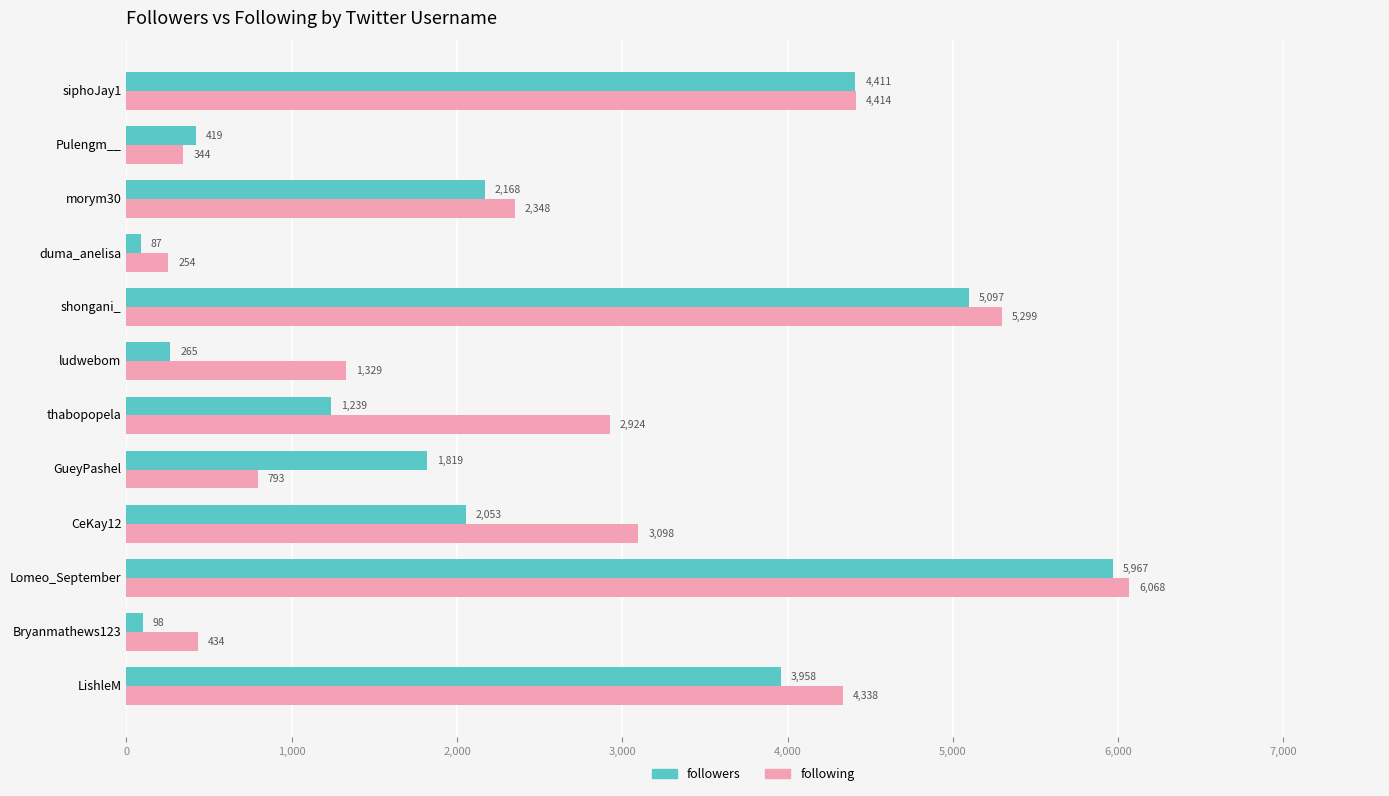

How many data points does each series have?

12